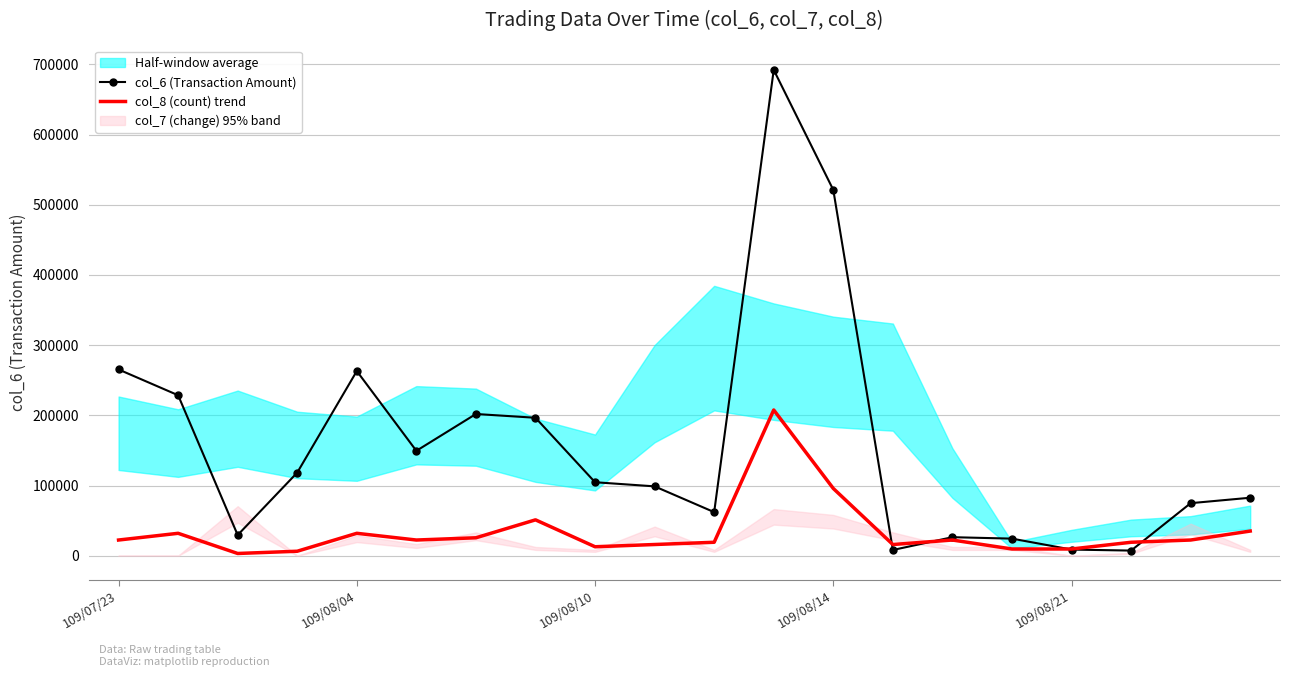

True or false: col_8 (count) trend and col_6 (Transaction Amount) intersect in this chart.

True